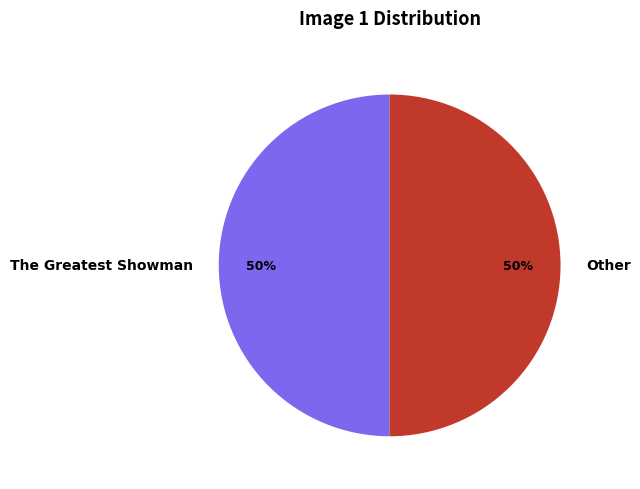

How many segments does this pie chart have?

2